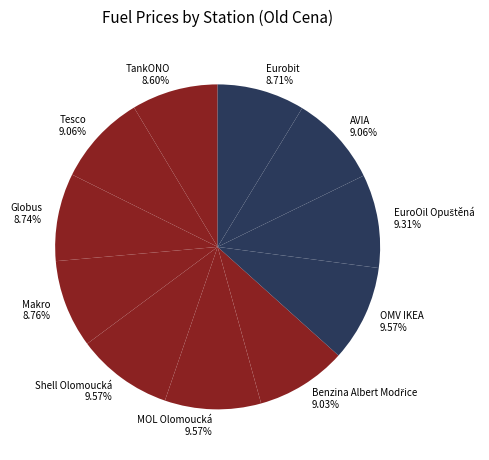

Do Makro 8.76% and TankONO 8.60% together represent more than half of the pie?

No